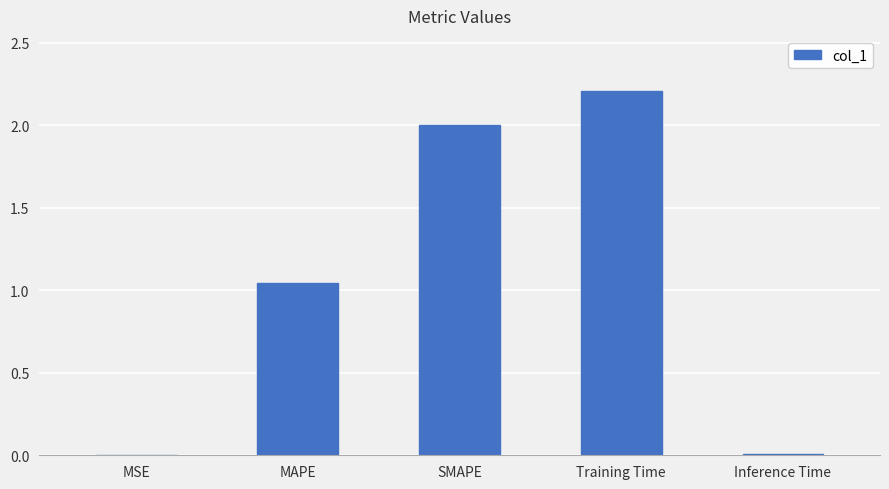

Approximately how many times larger is the value at MAPE compared to Training Time?

0.5